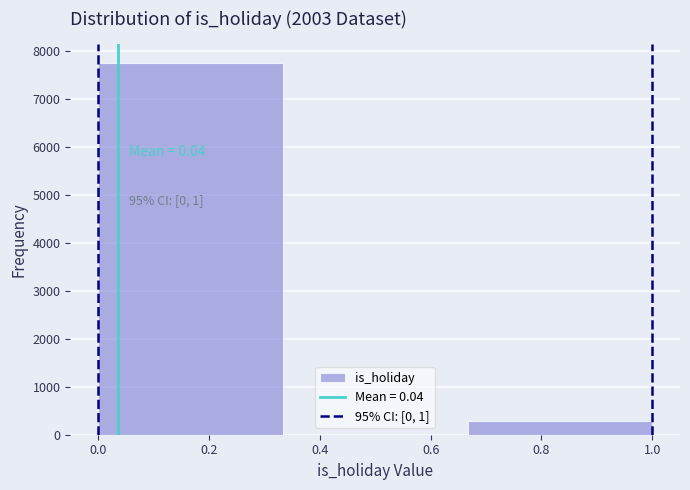

Over which range of the x-axis is the bar tallest?

0.00 to 0.34